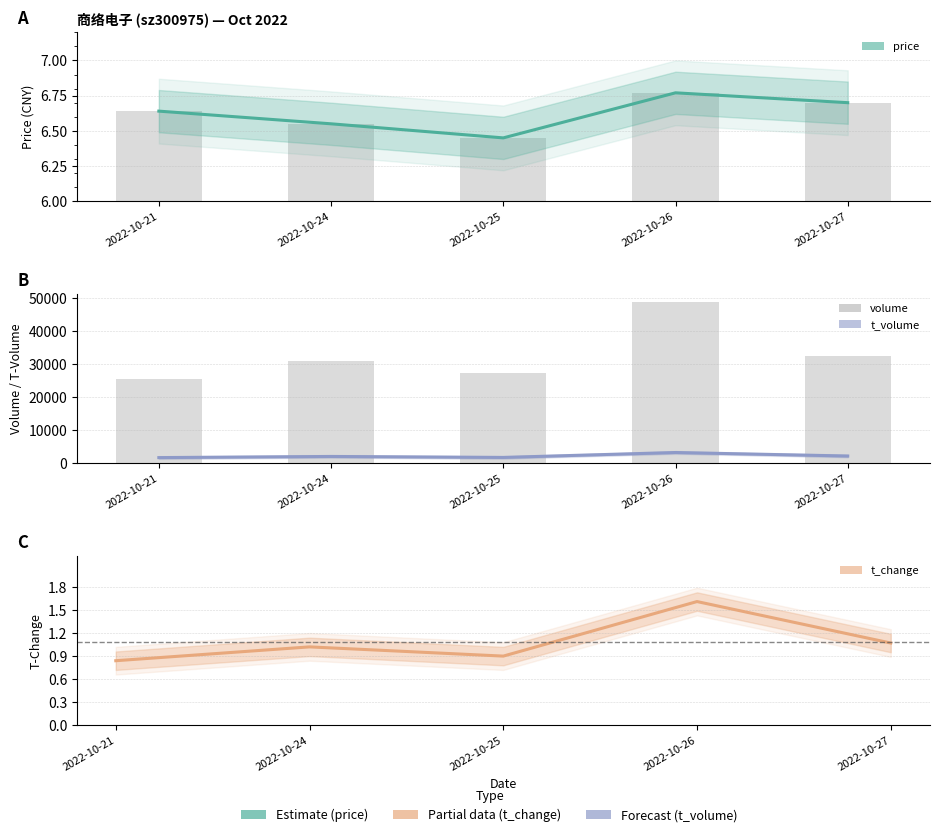

What is the value of the volume bar at the 2nd from the left?

30791.0